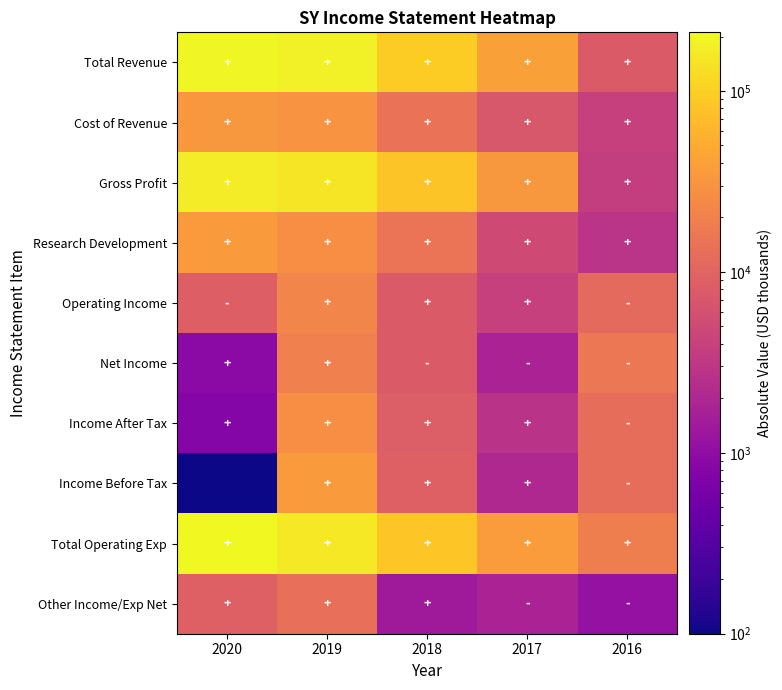

At how many categories does at least one series exceed 21784?

4